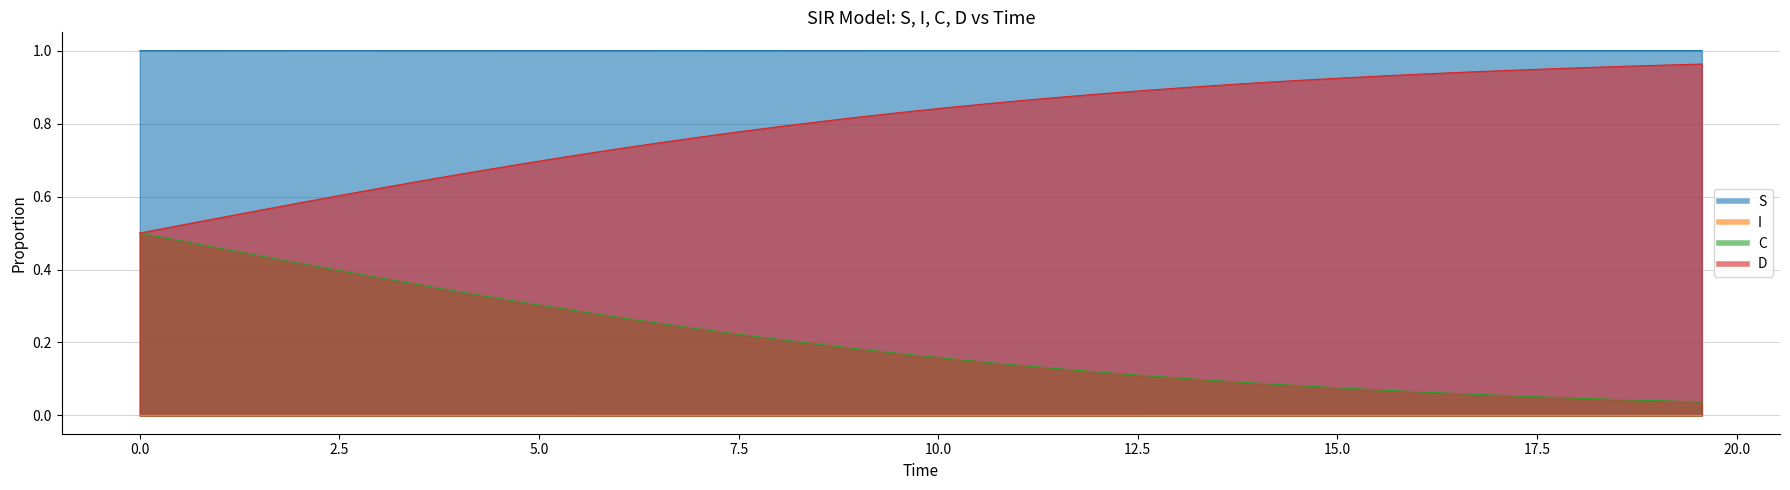

What is the minimum value for D?

0.5